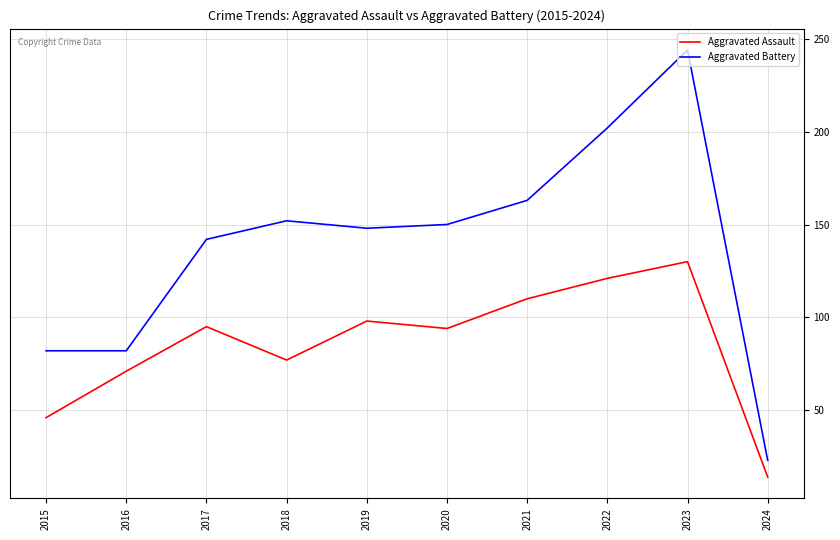

True or false: Aggravated Battery and Aggravated Assault cross at least once.

False